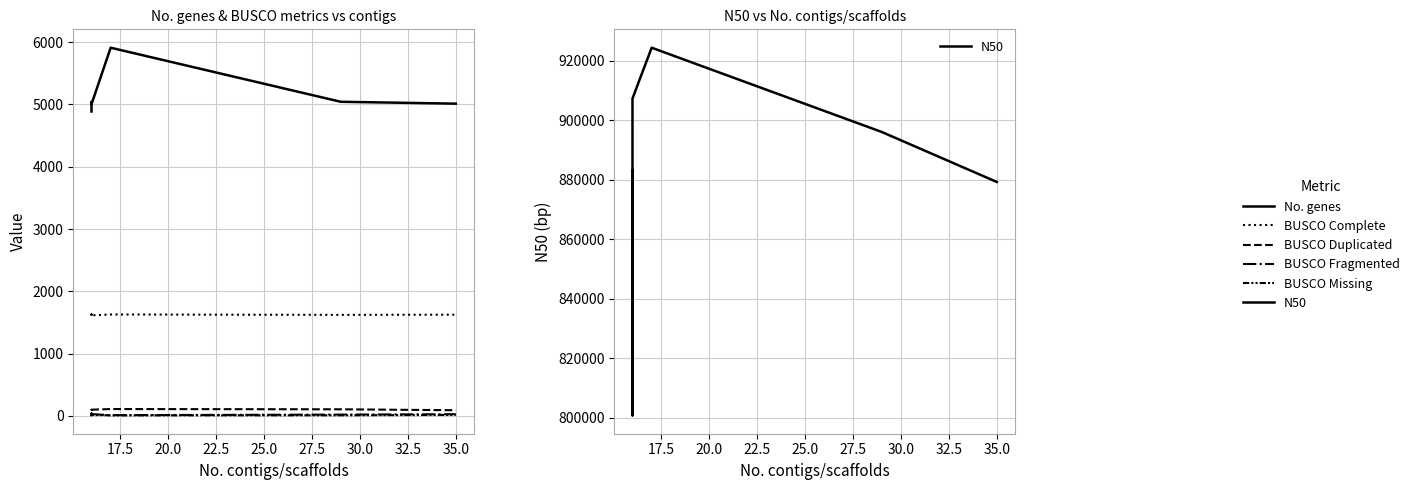

Is the value of BUSCO Fragmented at 15.0 greater than the value of BUSCO Complete at 25.0?

No